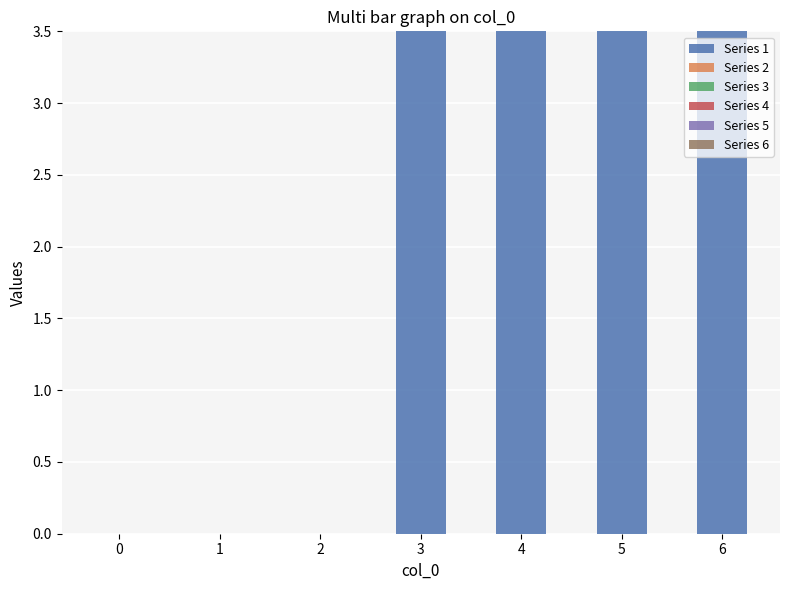

The value at 5 is 3.5. True or false?

True